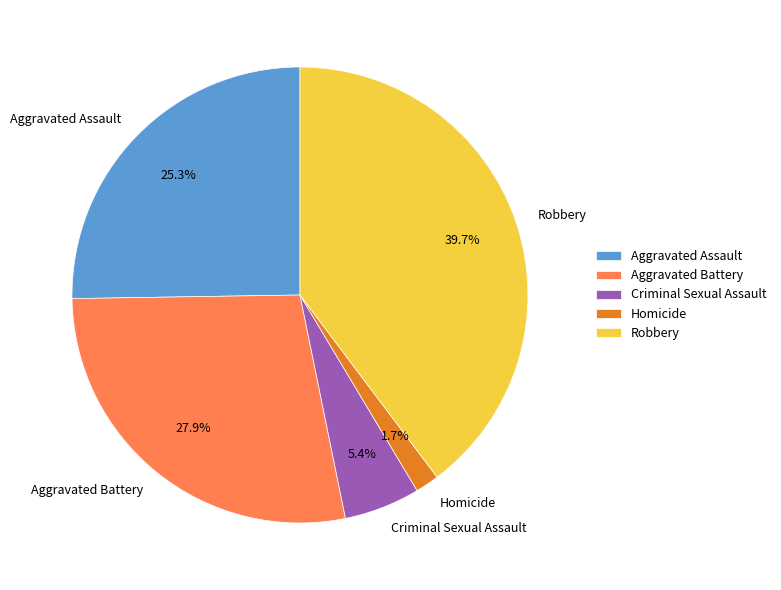

Do Aggravated Battery and Aggravated Assault together represent more than half of the pie?

Yes